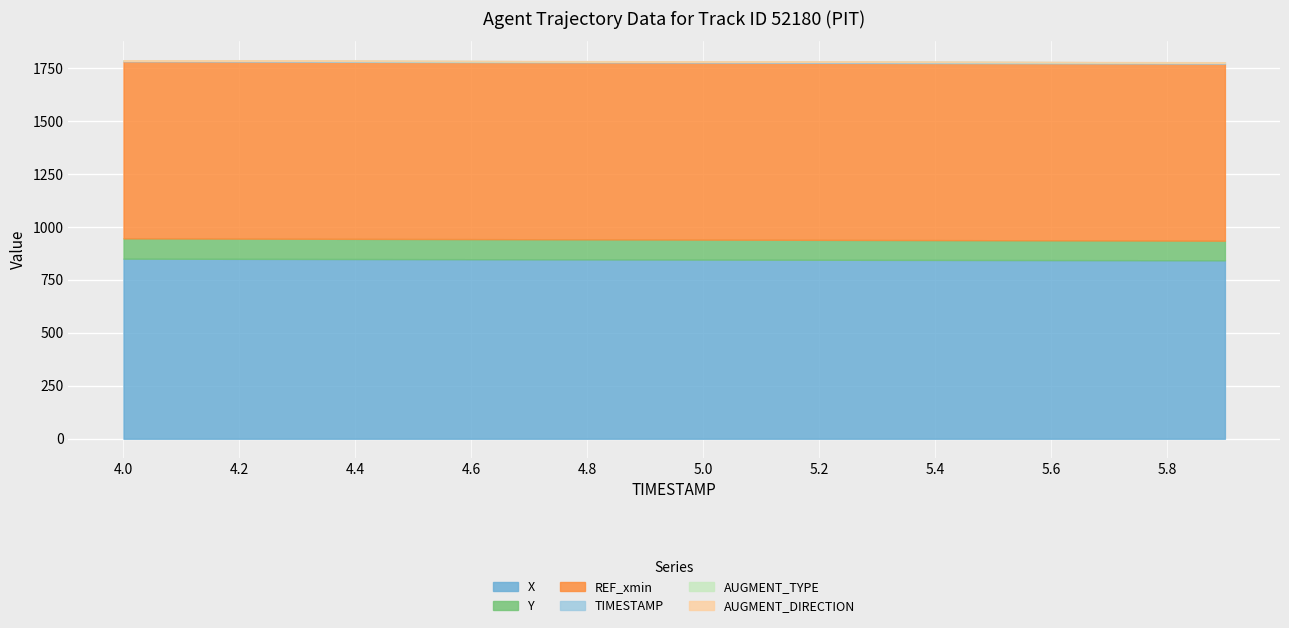

Count the number of data series in this chart.

6